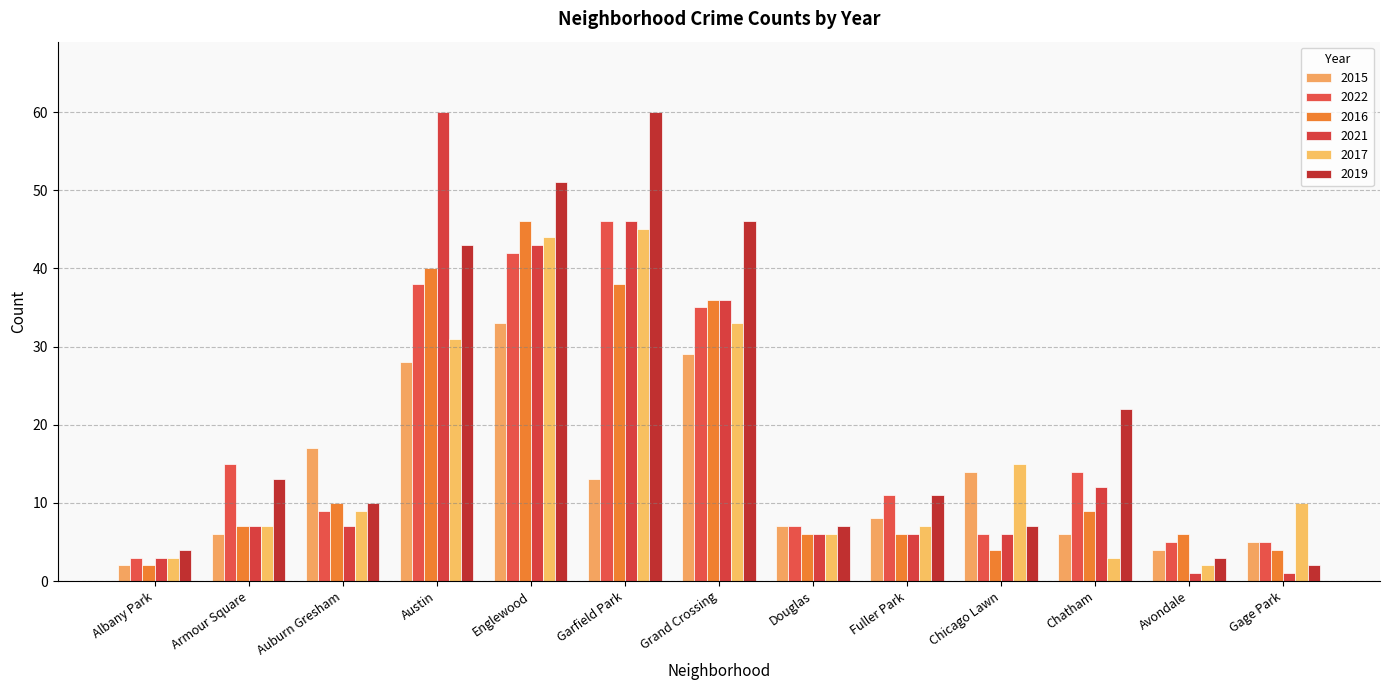

Reading right to left, what are all the values shown in this chart?

2015: Gage Park=5	Avondale=4	Chatham=6	Chicago Lawn=14	Fuller Park=8	Douglas=7	Grand Crossing=29	Garfield Park=13	Englewood=33	Austin=28	Auburn Gresham=17	Armour Square=6	Albany Park=2
2022: Gage Park=5	Avondale=5	Chatham=14	Chicago Lawn=6	Fuller Park=11	Douglas=7	Grand Crossing=35	Garfield Park=46	Englewood=42	Austin=38	Auburn Gresham=9	Armour Square=15	Albany Park=3
2016: Gage Park=4	Avondale=6	Chatham=9	Chicago Lawn=4	Fuller Park=6	Douglas=6	Grand Crossing=36	Garfield Park=38	Englewood=46	Austin=40	Auburn Gresham=10	Armour Square=7	Albany Park=2
2021: Gage Park=1	Avondale=1	Chatham=12	Chicago Lawn=6	Fuller Park=6	Douglas=6	Grand Crossing=36	Garfield Park=46	Englewood=43	Austin=60	Auburn Gresham=7	Armour Square=7	Albany Park=3
2017: Gage Park=10	Avondale=2	Chatham=3	Chicago Lawn=15	Fuller Park=7	Douglas=6	Grand Crossing=33	Garfield Park=45	Englewood=44	Austin=31	Auburn Gresham=9	Armour Square=7	Albany Park=3
2019: Gage Park=2	Avondale=3	Chatham=22	Chicago Lawn=7	Fuller Park=11	Douglas=7	Grand Crossing=46	Garfield Park=60	Englewood=51	Austin=43	Auburn Gresham=10	Armour Square=13	Albany Park=4